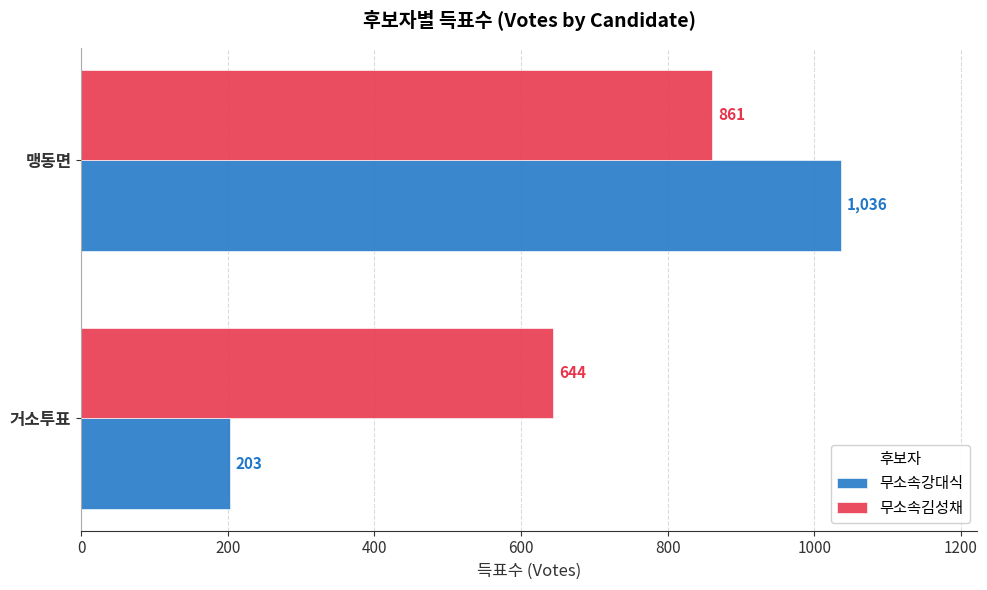

Is the value of 무소속김성채 at 맹동면 greater than the value of 무소속강대식 at 거소투표?

Yes